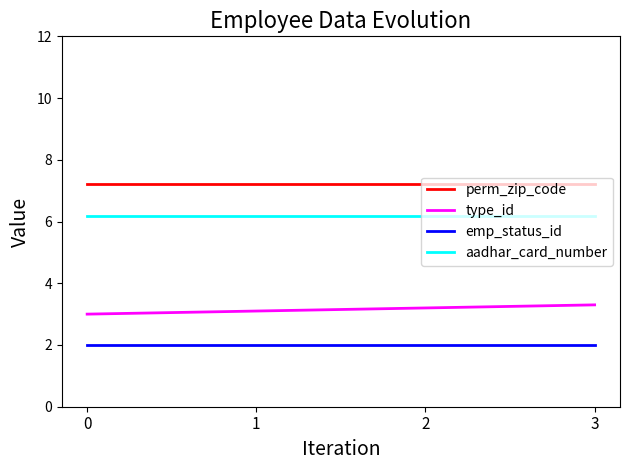

Reading left to right, extract all data points from this chart.

perm_zip_code: 0=7.2	1=7.2	2=7.2	3=7.2
type_id: 0=3.0	1=3.1	2=3.2	3=3.3
emp_status_id: 0=2.0	1=2.0	2=2.0	3=2.0
aadhar_card_number: 0=6.2	1=6.2	2=6.2	3=6.2